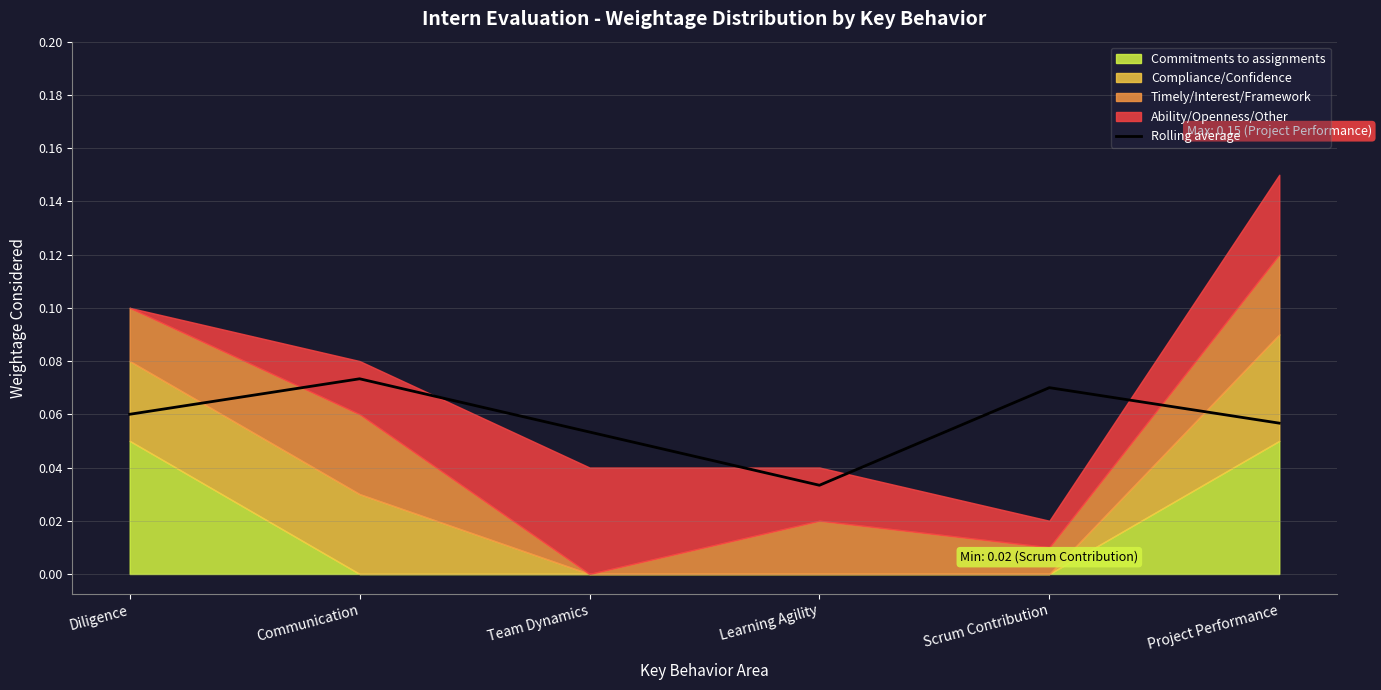

What is the label of the 3rd point from the left?

Team Dynamics